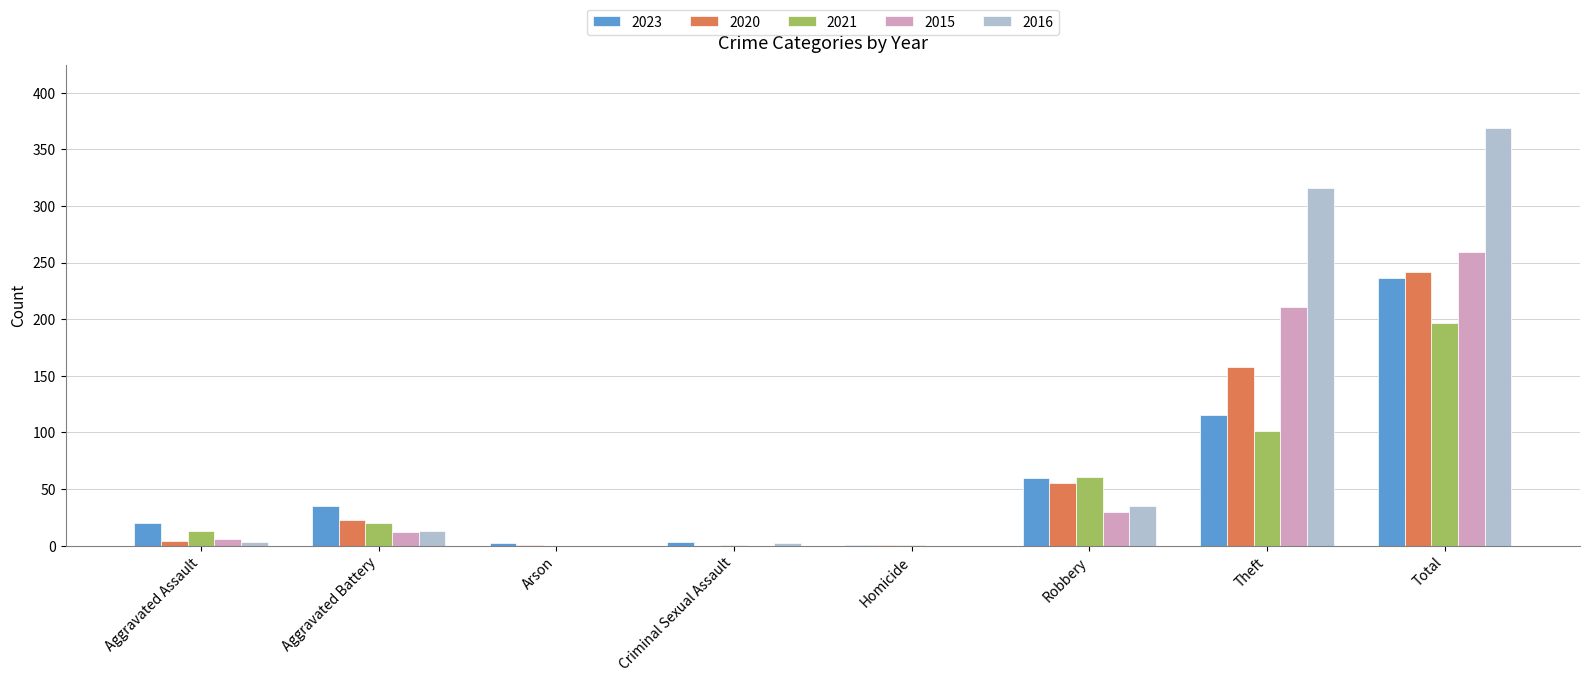

Are the bars horizontal?

No